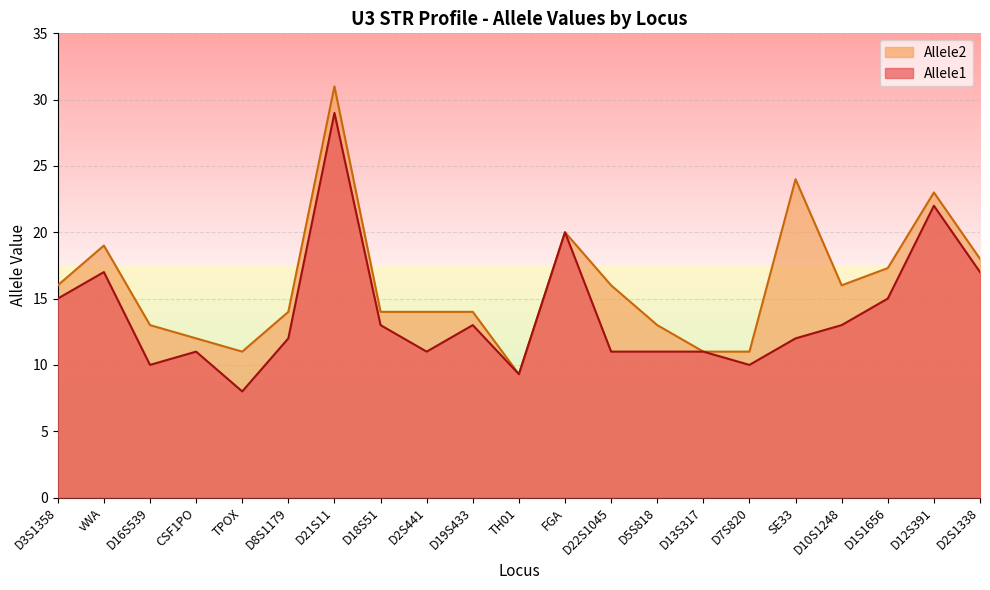

The value of Allele1 at D21S11 is 17.6. True or false?

False